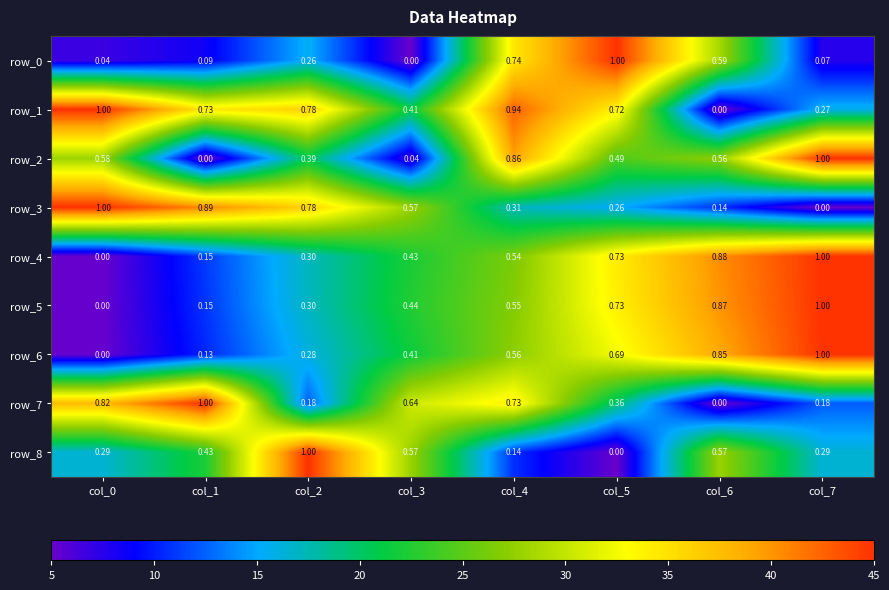

What is the total value across all series at col_4?

5.4